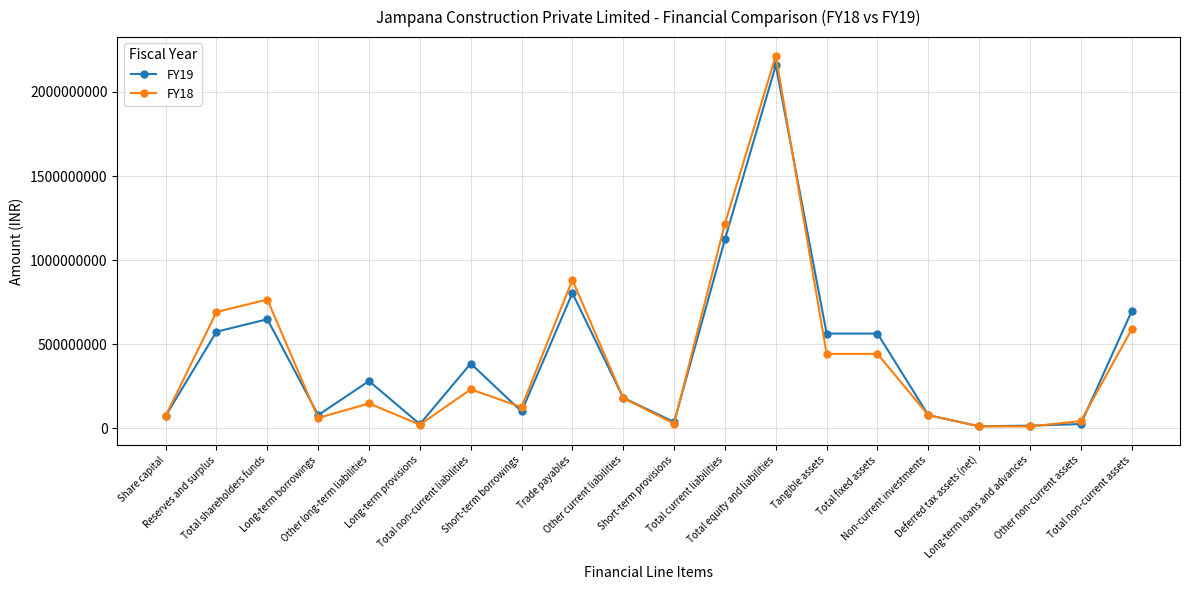

What is the label of the 12th point from the right?

Trade payables